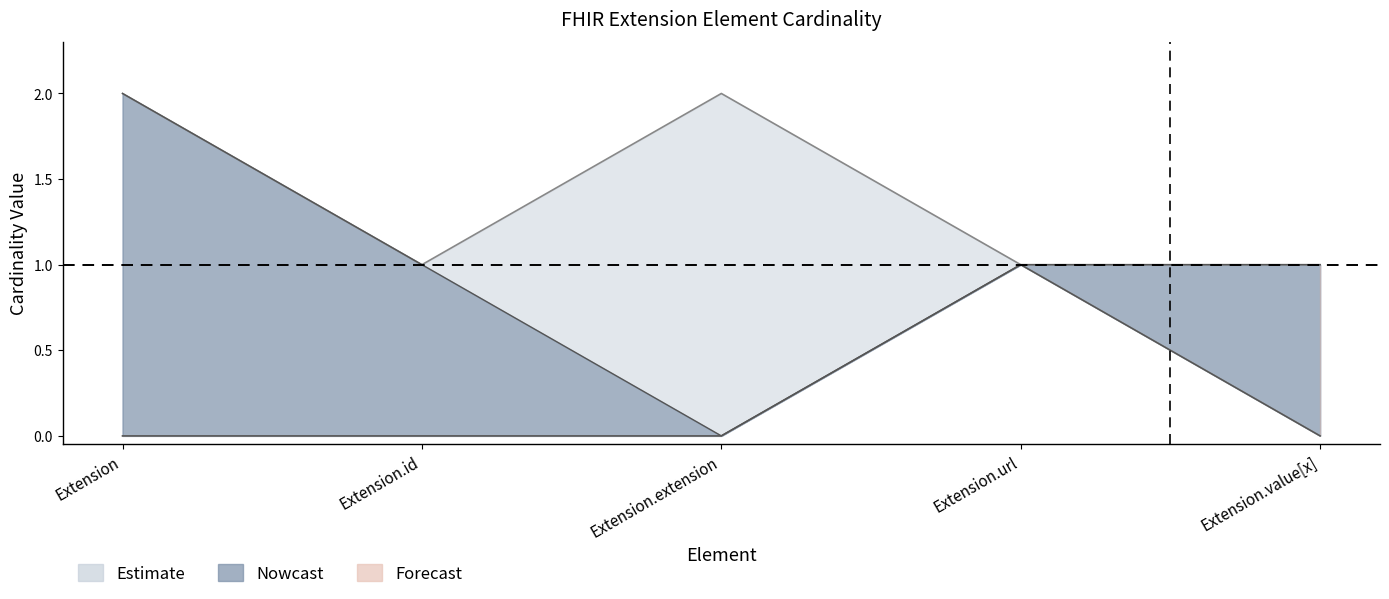

At which category does Base Min reach its first local peak?

Extension.url